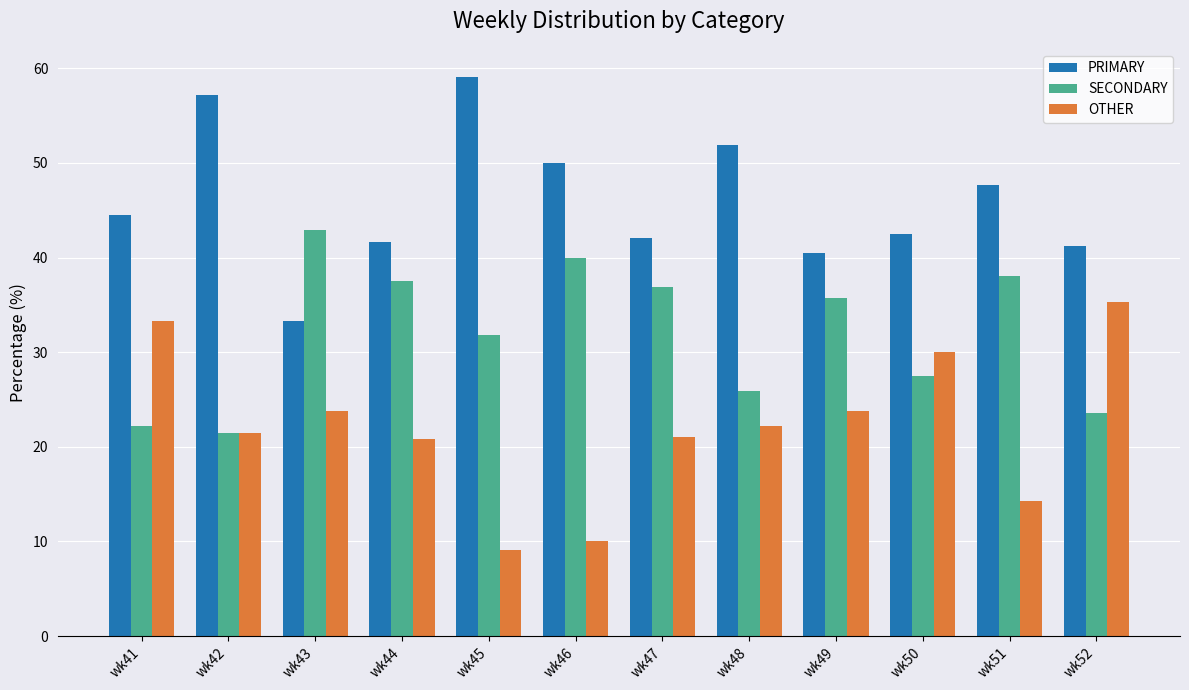

Which series changed the most between wk43 and wk46?

PRIMARY